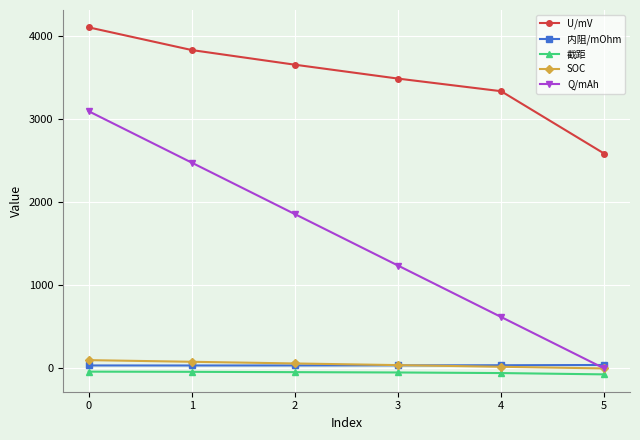

Rank the series by their maximum value, from lowest to highest.

截距, 内阻/mOhm, SOC, Q/mAh, U/mV